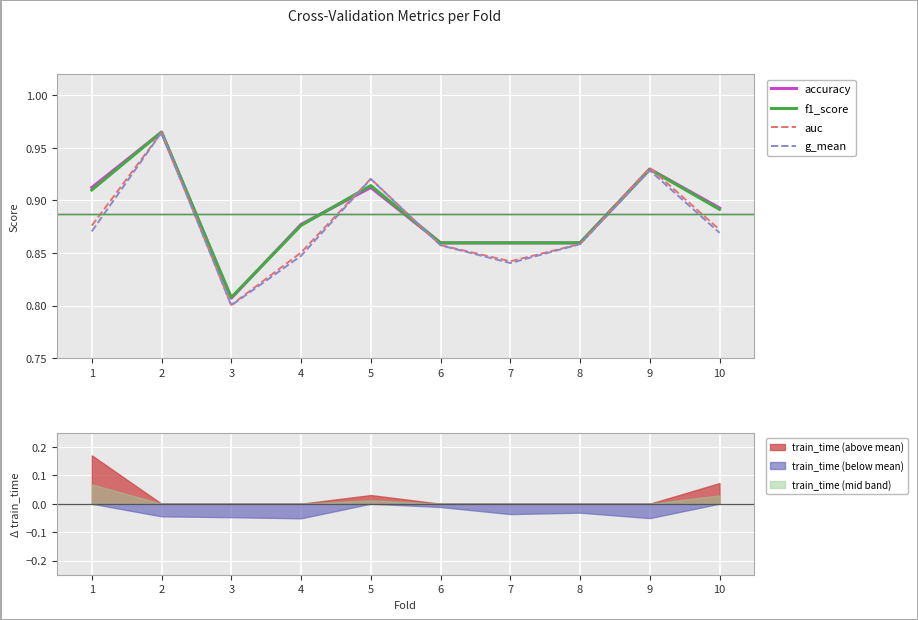

What are all the series names shown in the legend?

accuracy, f1_score, auc, g_mean